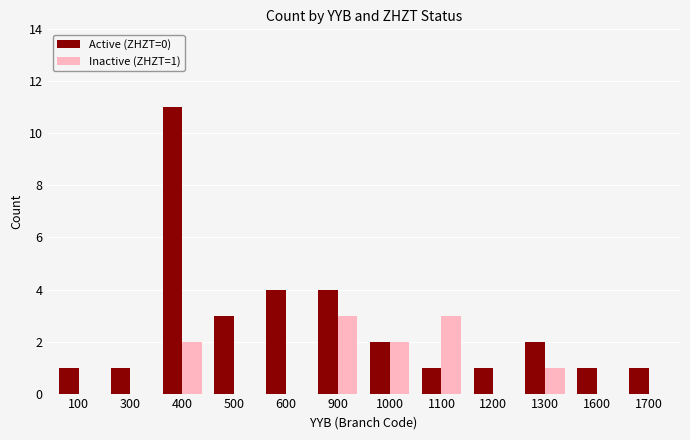

True or false: Active (ZHZT=0) has a value of 1 at 1600.

True